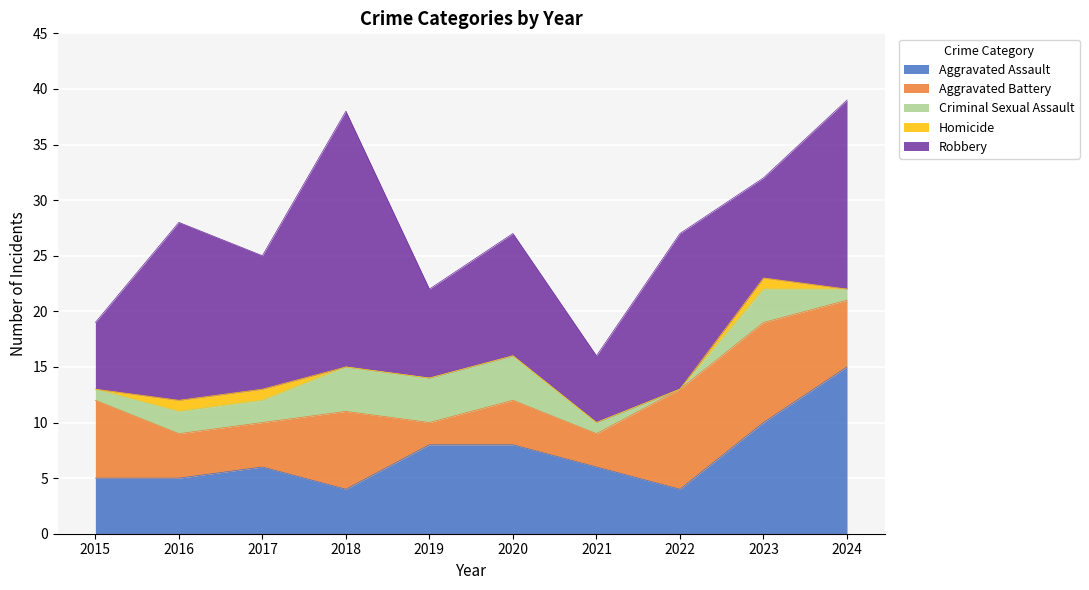

Which series has the largest total across all categories?

Robbery